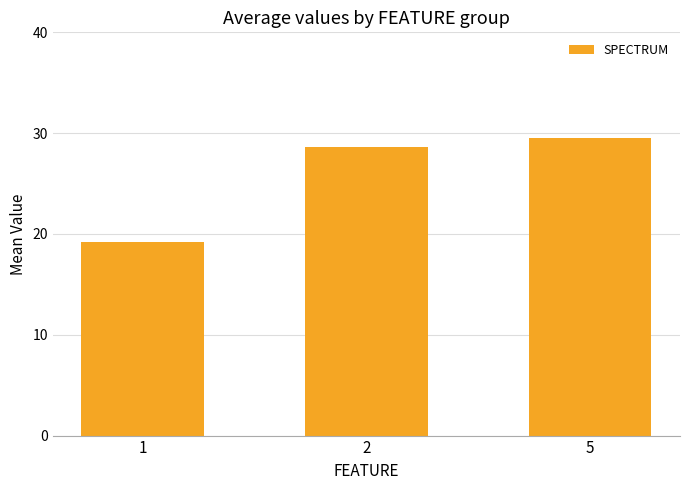

List the labels in order of value, smallest first.

1, 2, 5